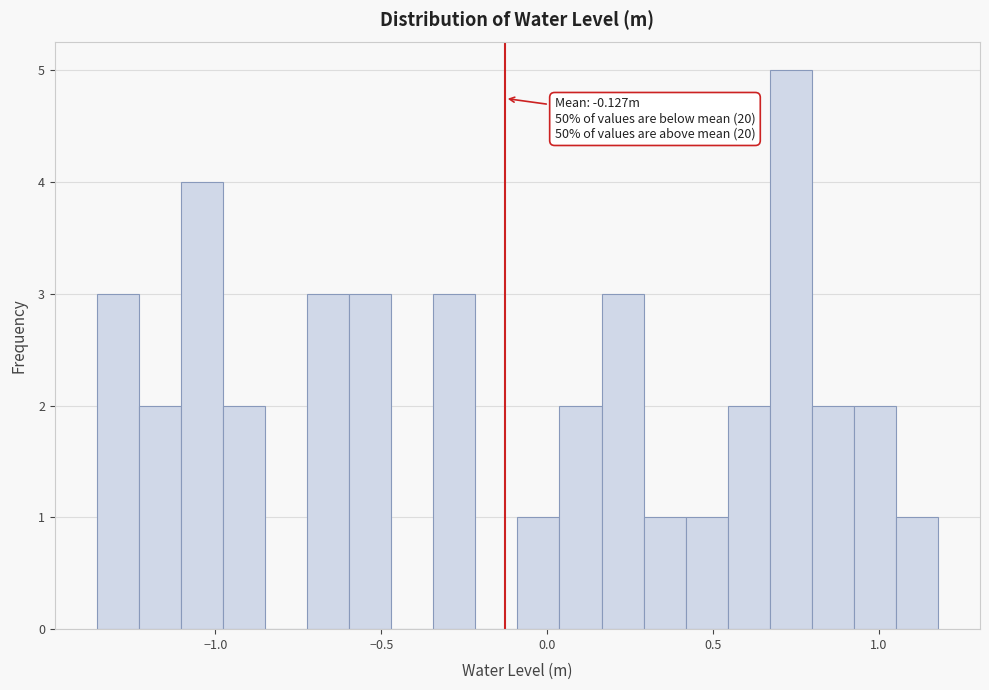

Read against the x-axis, roughly where is the centre of the tallest bar?

0.75